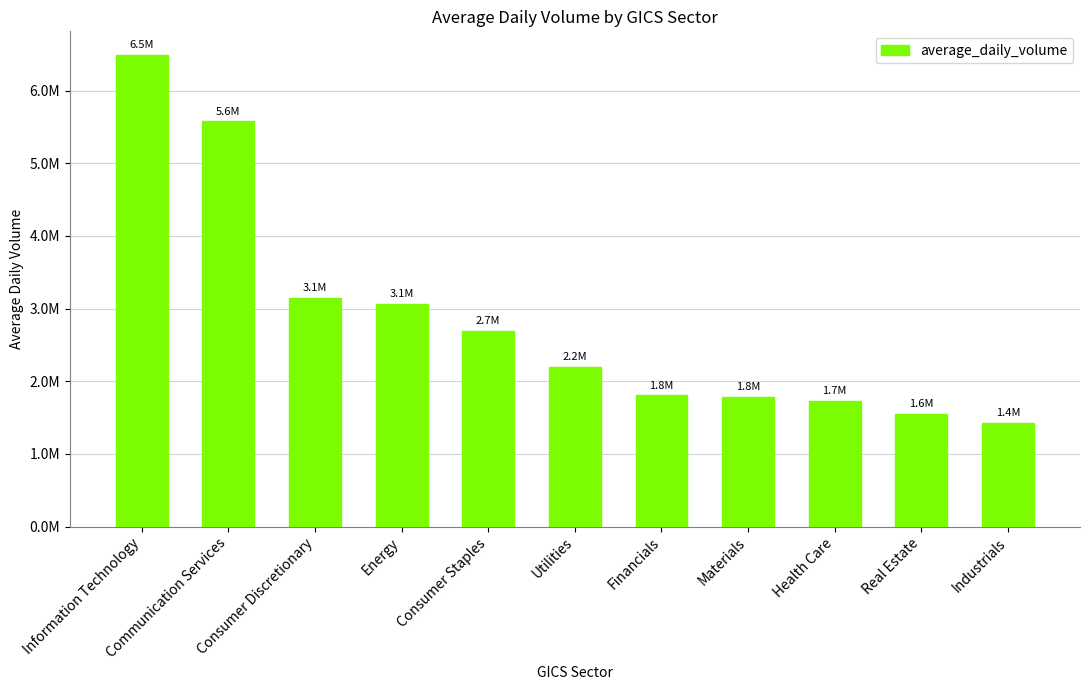

Reading right to left, extract all data points from this chart.

Industrials=1427281.6	Real Estate=1551555.1	Health Care=1732345.5	Materials=1784894.1	Financials=1807261.2	Utilities=2199735.9	Consumer Staples=2696649.9	Energy=3064841.3	Consumer Discretionary=3146283.0	Communication Services=5577815.1	Information Technology=6492257.5